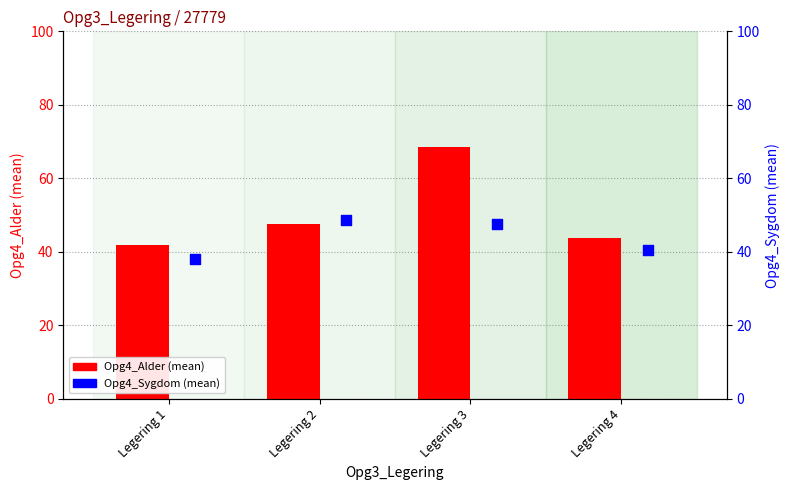

Which series has the widest spread of Y values?

Opg4_Alder